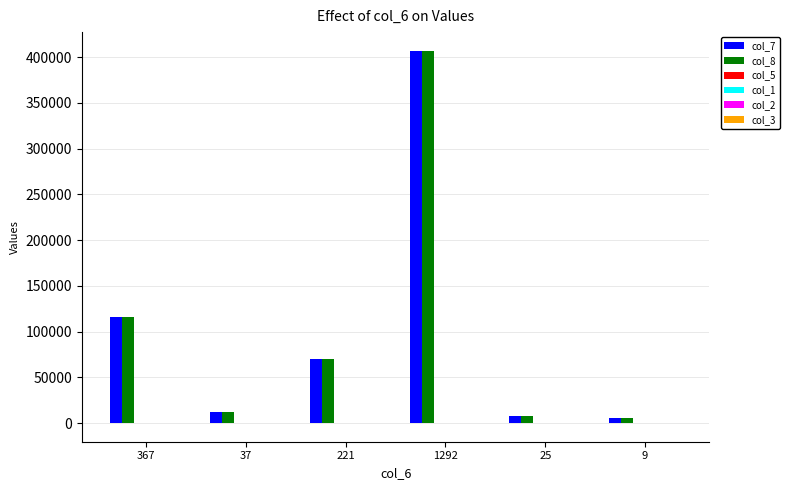

What is the maximum value shown in the chart?

406980.0